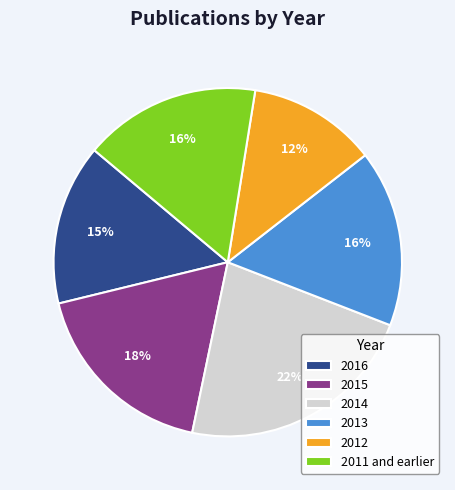

Approximately how many times larger is the value at 2016 compared to 2011 and earlier?

0.9